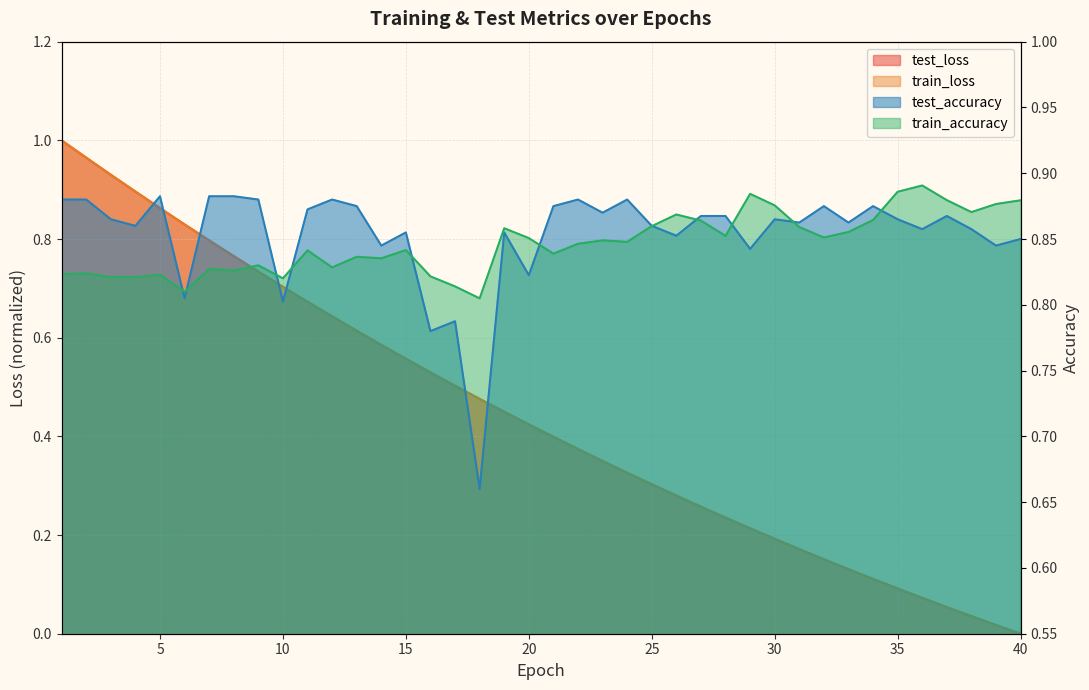

Is it true that train_accuracy equals 0.8 at 24?

True